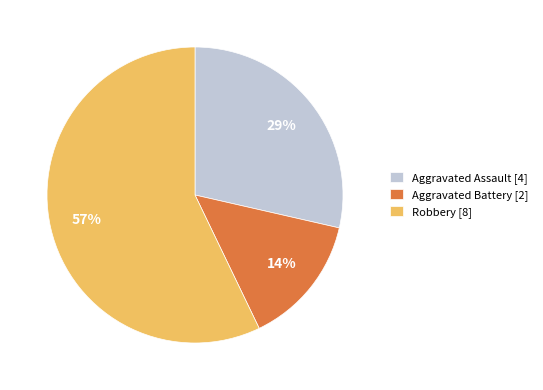

Rank the categories by value from lowest to highest.

Aggravated Battery, Aggravated Assault, Robbery